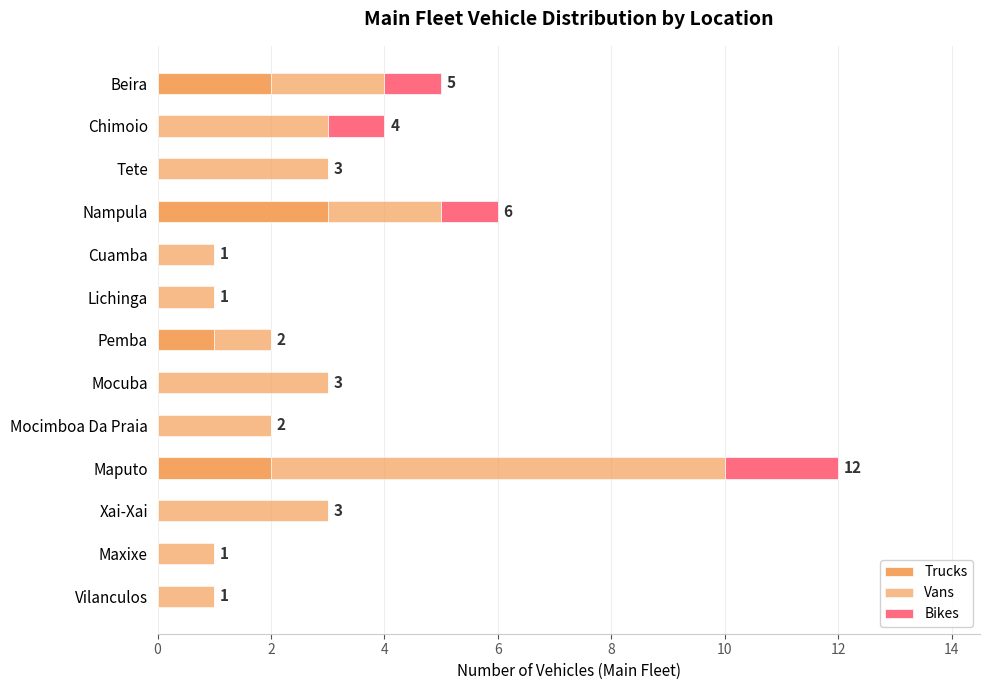

How many bars are there in total?

39